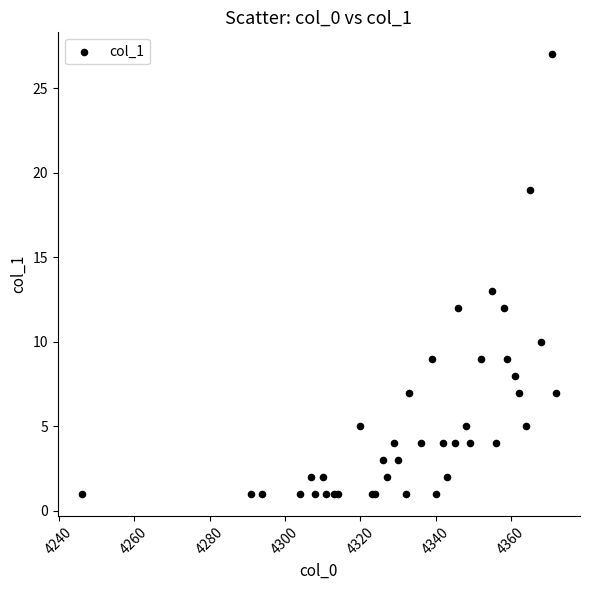

What Y value in the scatter plot is closest to 14?

13